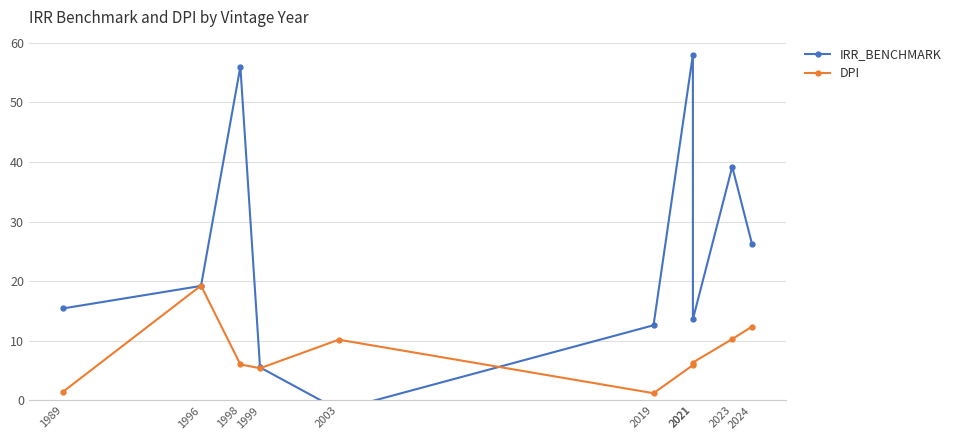

What is the difference between the highest and lowest values at 2021?

52.1